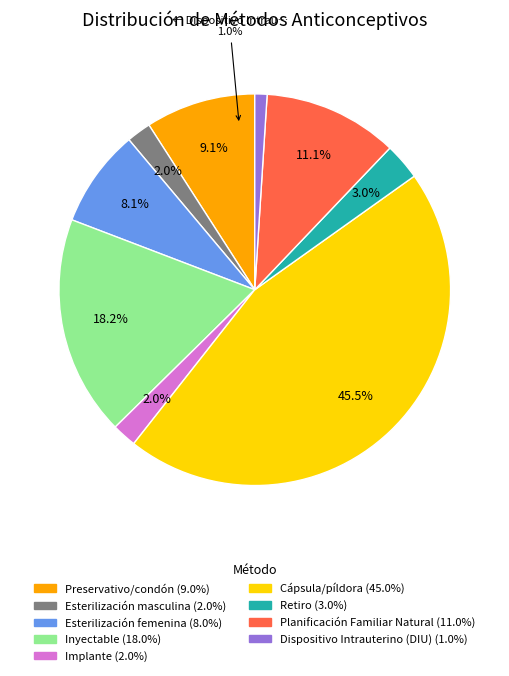

Rank the categories by value from highest to lowest.

Cápsula/píldora, Inyectable, Planificación Familiar Natural, Preservativo/condón, Esterilización femenina, Retiro, Esterilización masculina, Implante, Dispositivo Intrauterino (DIU)